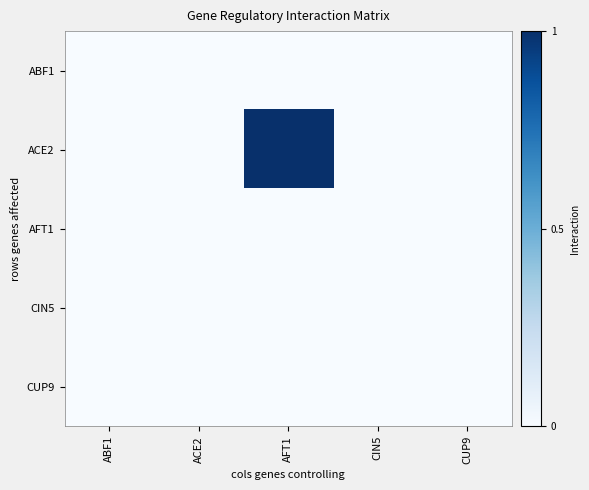

Reading right to left, list all the values displayed in this chart.

ABF1: CUP9=0	CIN5=0	AFT1=0	ACE2=0	ABF1=0
ACE2: CUP9=0	CIN5=0	AFT1=1	ACE2=0	ABF1=0
AFT1: CUP9=0	CIN5=0	AFT1=0	ACE2=0	ABF1=0
CIN5: CUP9=0	CIN5=0	AFT1=0	ACE2=0	ABF1=0
CUP9: CUP9=0	CIN5=0	AFT1=0	ACE2=0	ABF1=0